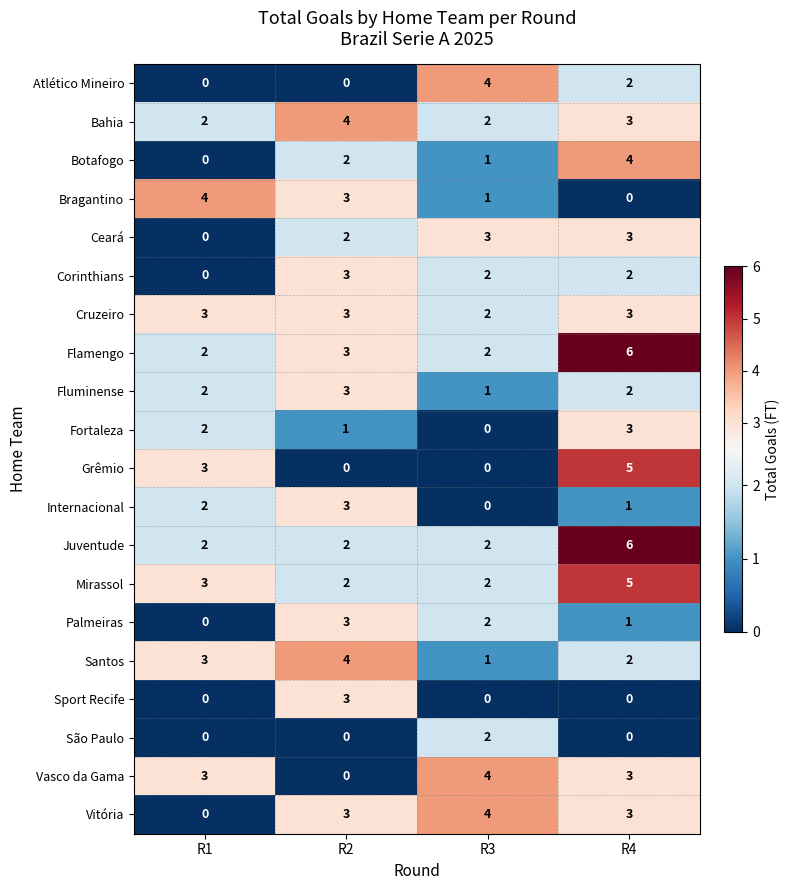

What is the difference between the Grêmio values at R4 and R2?

5